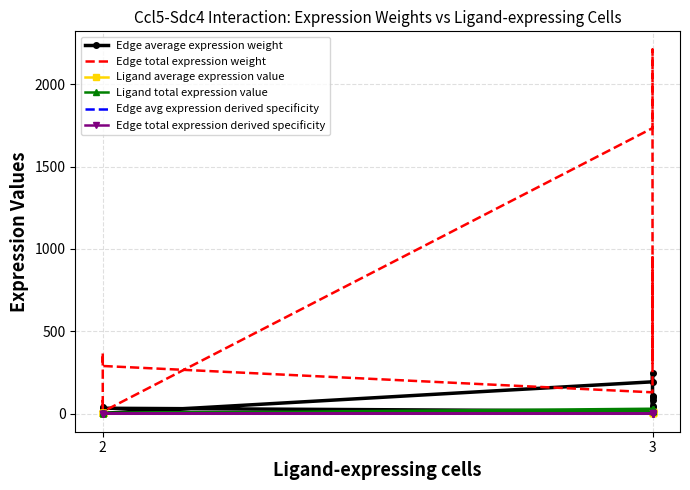

What is the total value across all series at 2?

62.0